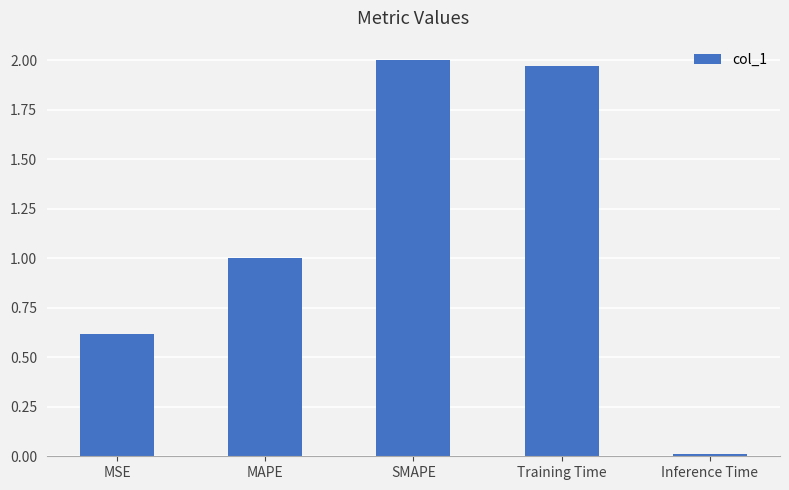

List the labels in order of value, smallest first.

Inference Time, MSE, MAPE, Training Time, SMAPE